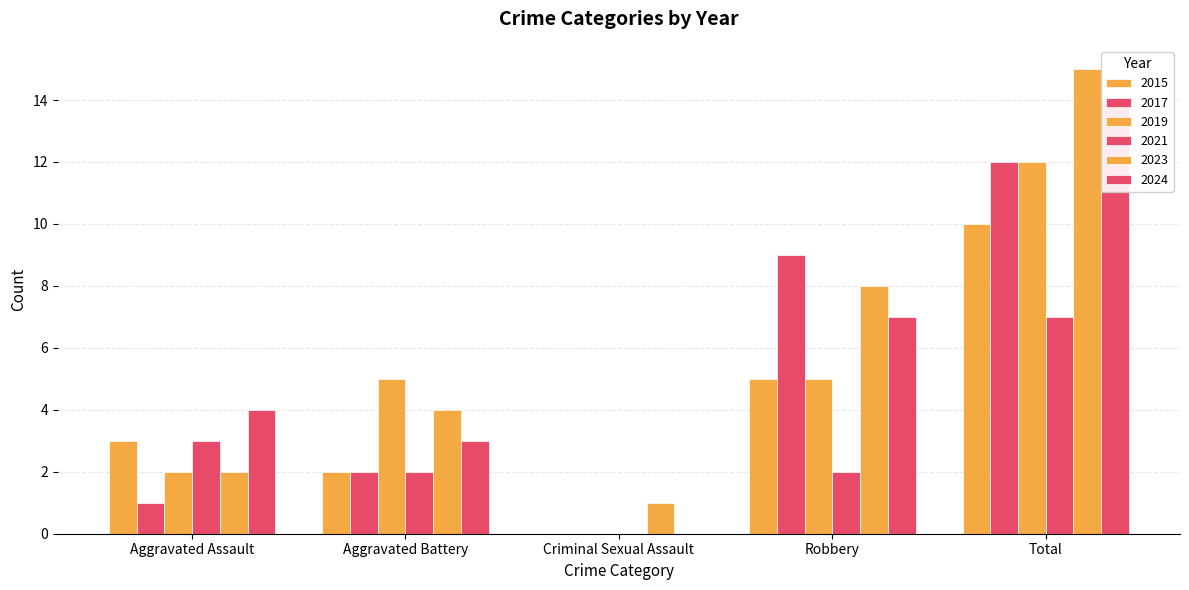

What are all the series names shown in the legend?

2015, 2017, 2019, 2021, 2023, 2024